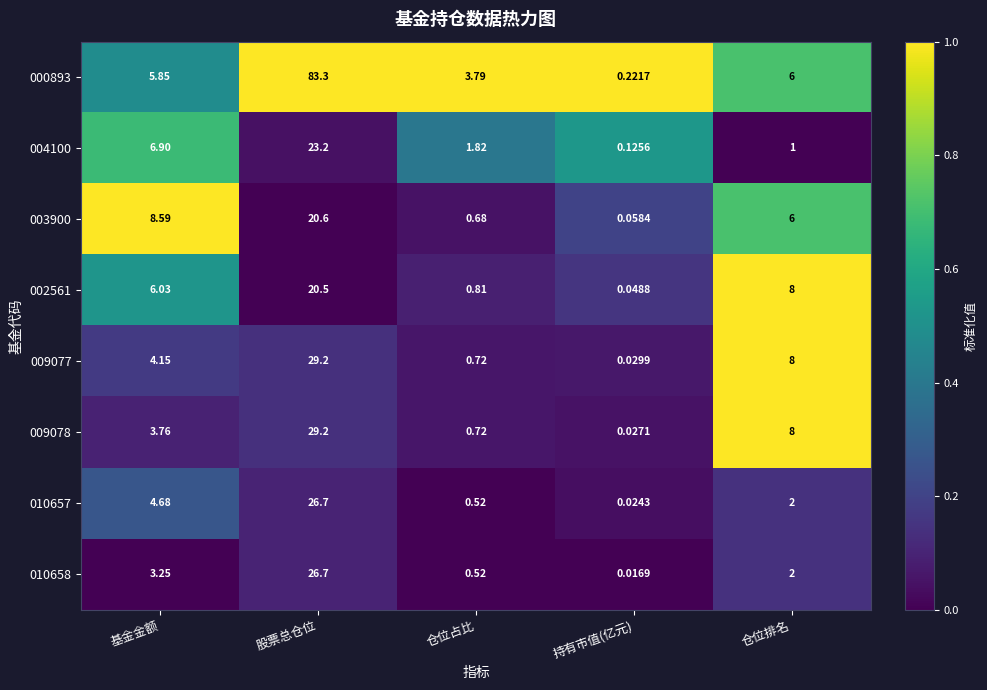

At which category is the sum across all series the highest?

股票总仓位